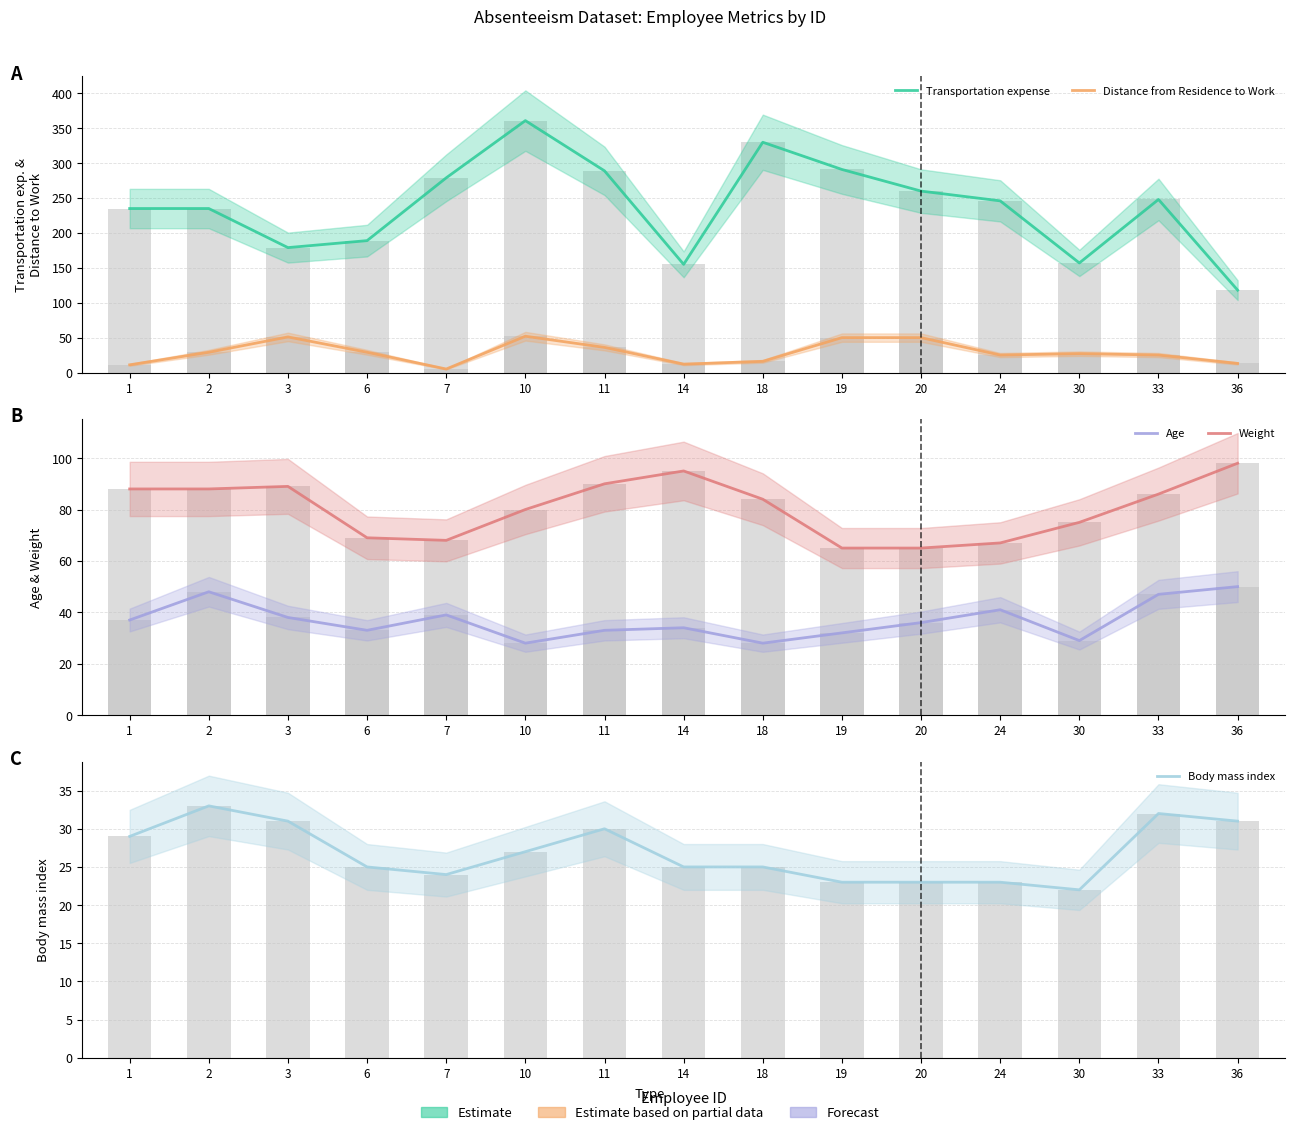

Where does the Weight series first go above 84?

1